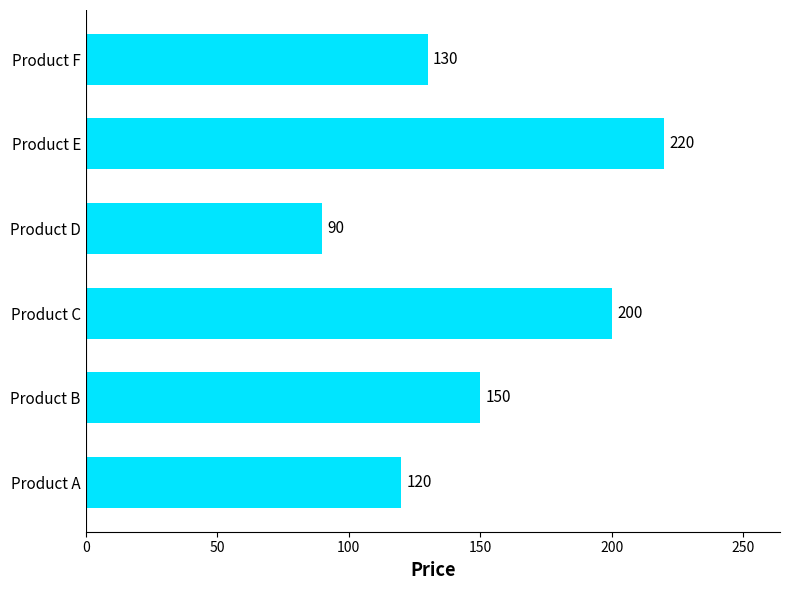

What is the ratio of the value at Product F to the value at Product E?

0.6